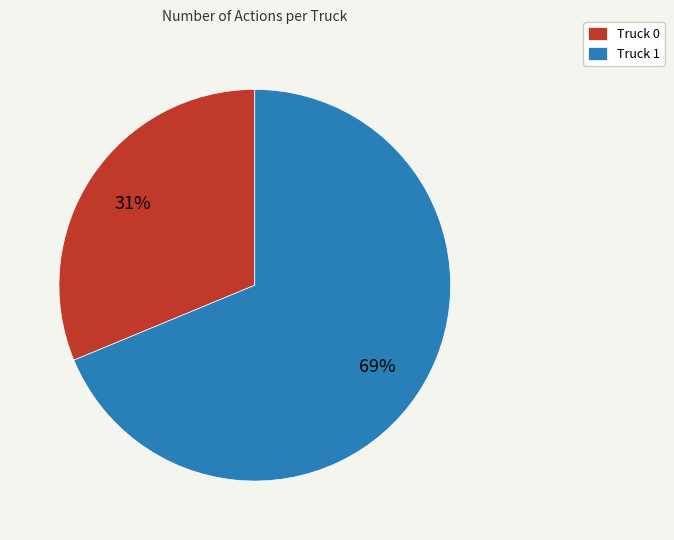

Combined, do Truck 0 and Truck 1 account for over 50%?

Yes